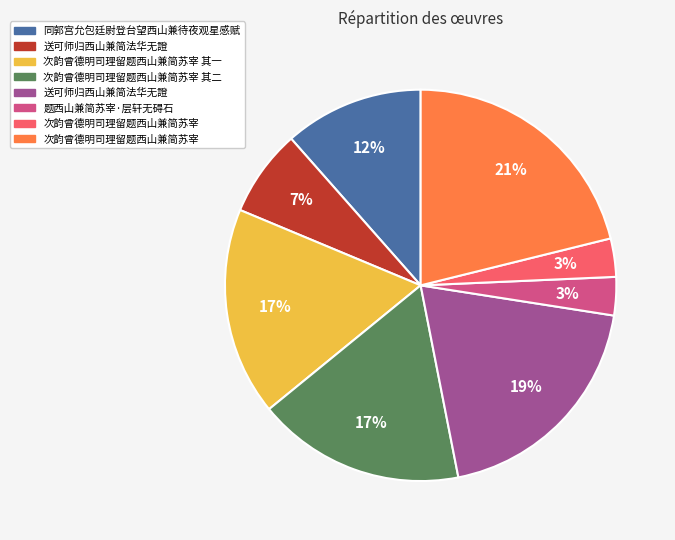

To the nearest percent, what is the difference between the largest and smallest slice percentages?

18%